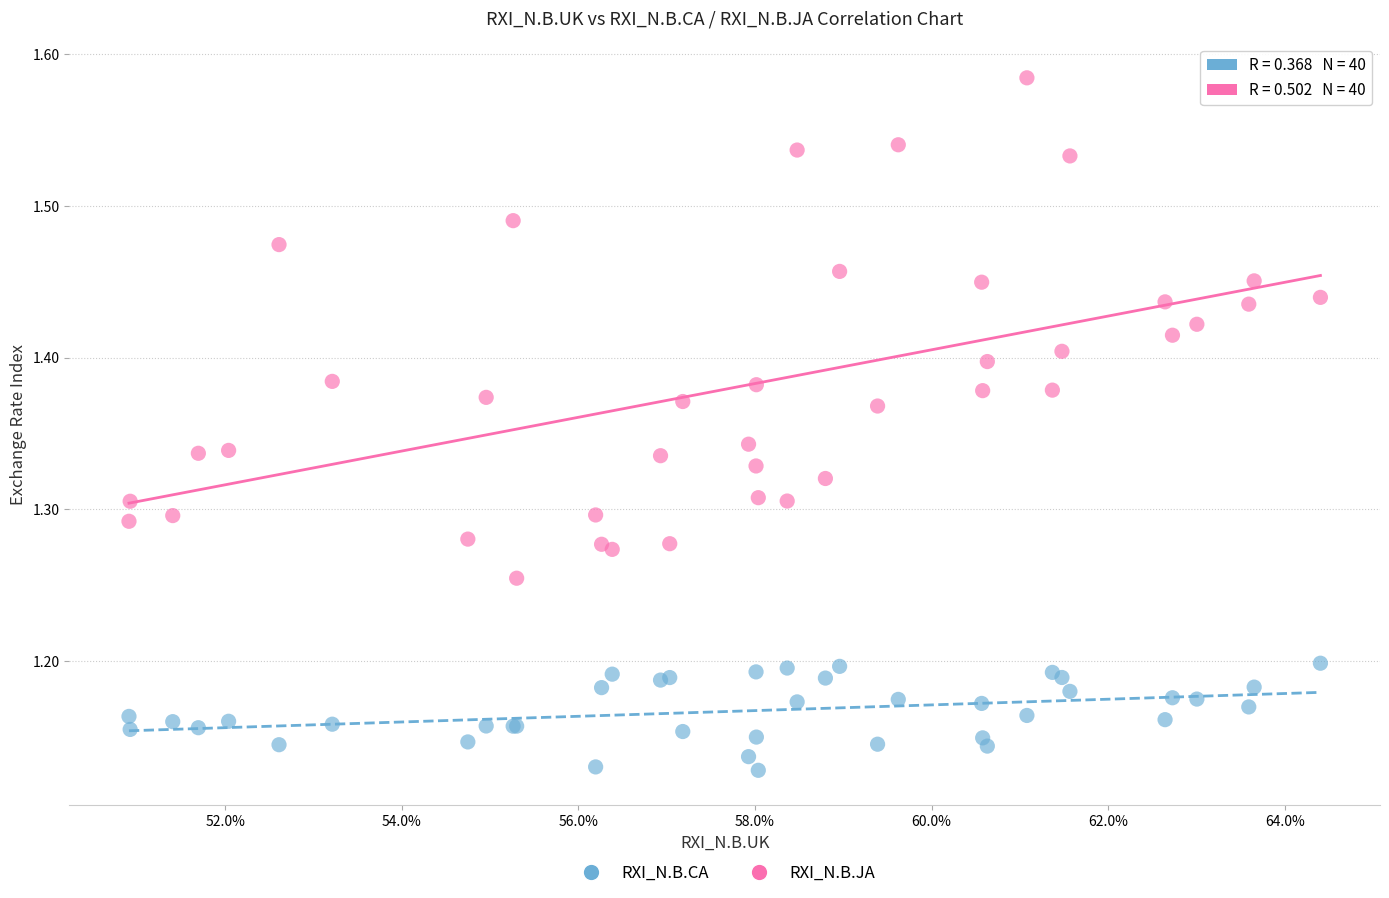

Which series reaches the maximum Y coordinate?

RXI_N.B.JA